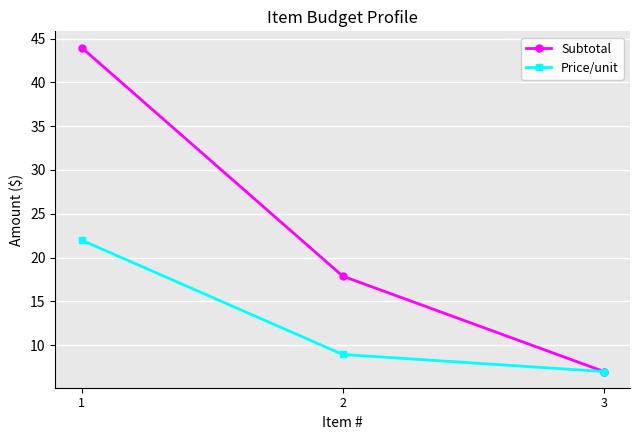

What is the sum of the Subtotal values at 3 and 2?

24.9